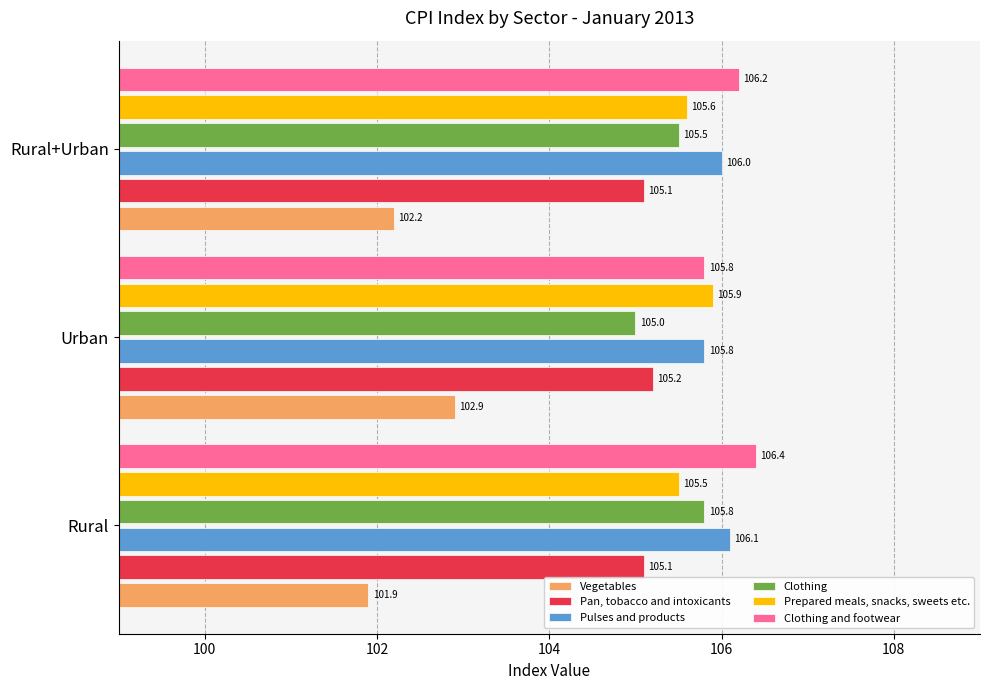

What is the average value of the Vegetables series?

102.3